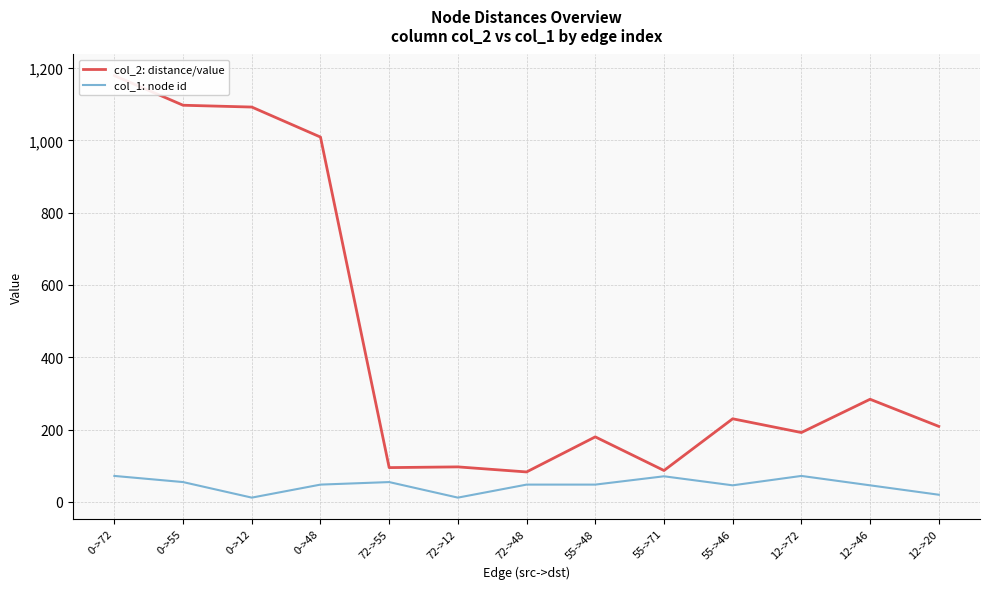

Which has a higher value, 0->12 or 0->48?

0->12